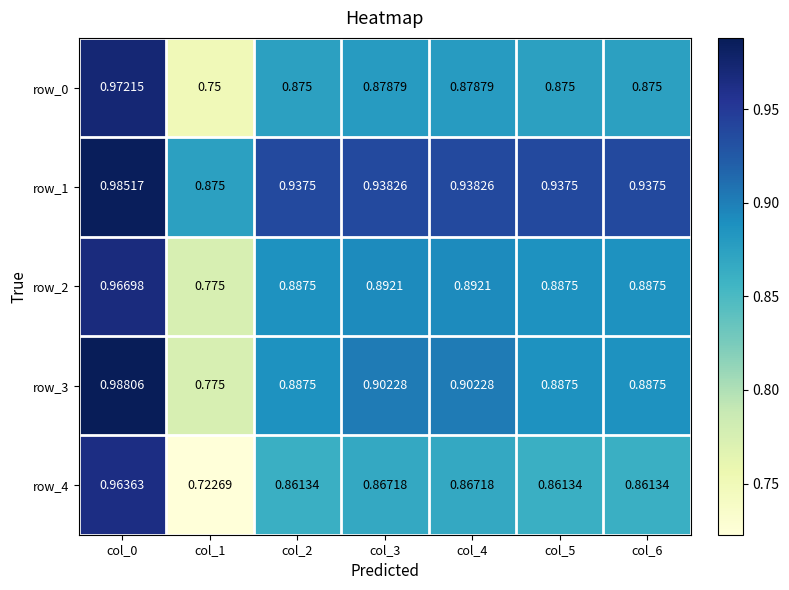

Is it true that row_3 equals 0.9 at col_4?

True